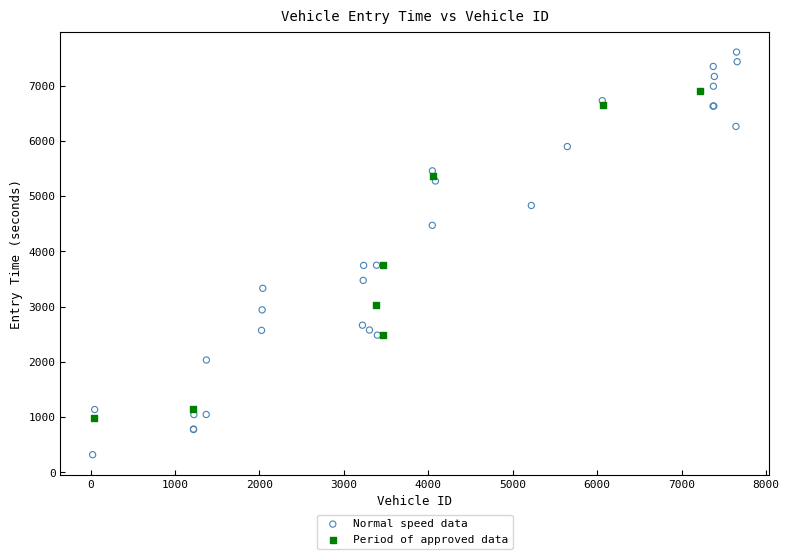

Which series has the largest Y range (max minus min)?

Normal speed data